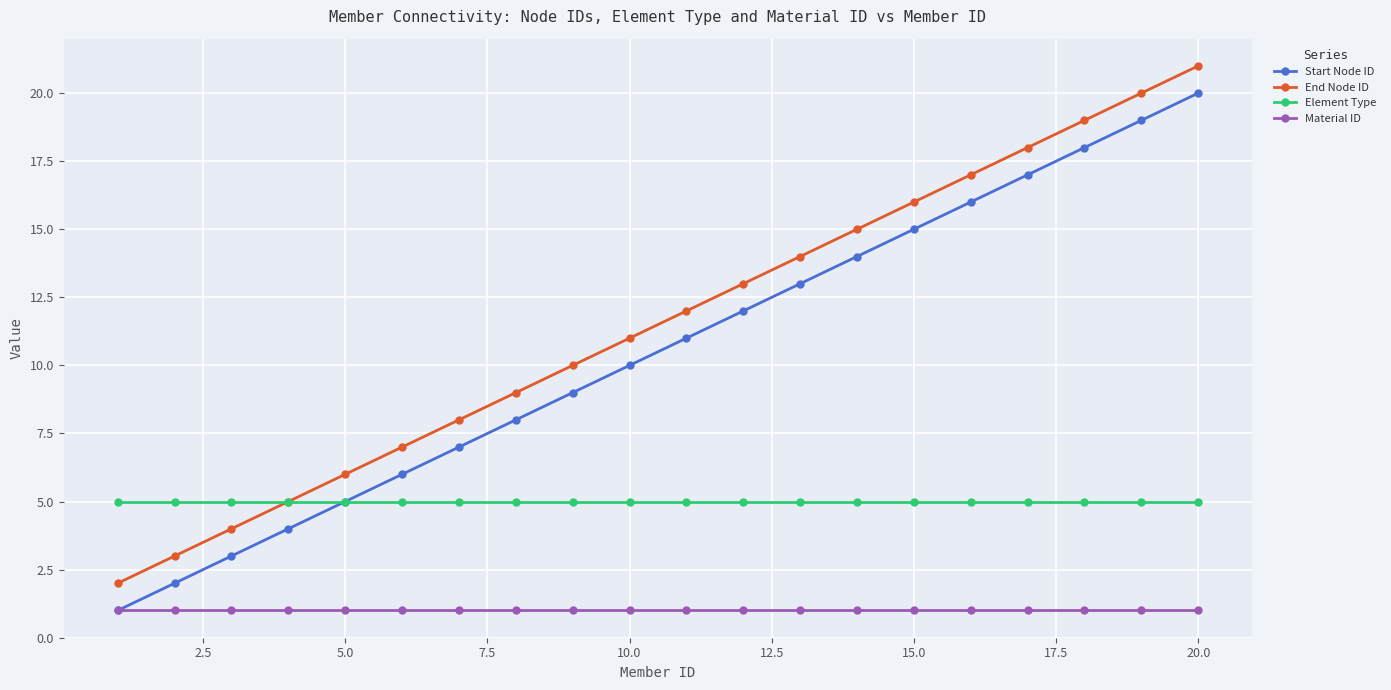

True or false: Start Node ID has more than 2 interior local peaks.

False